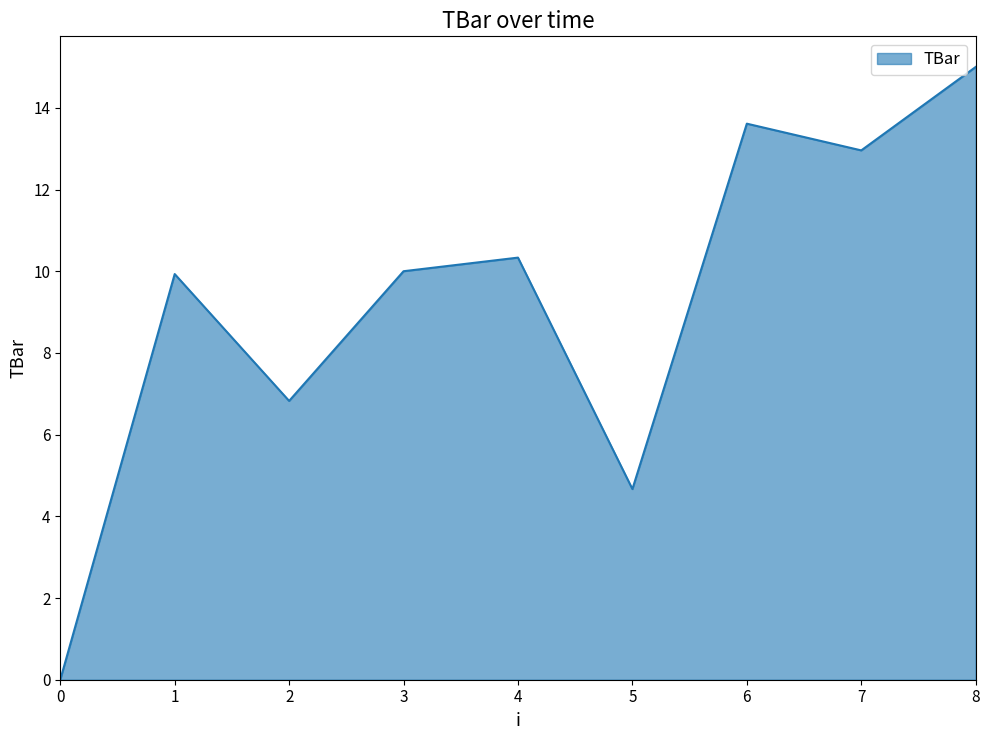

Approximately how many times larger is the value at 7 compared to 3?

1.3